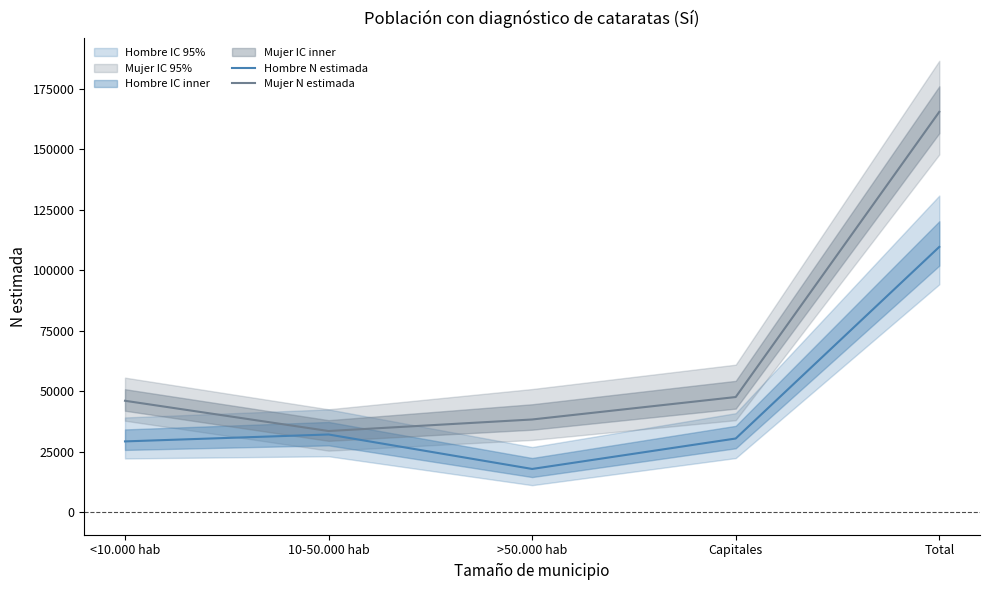

Which label corresponds to the smallest value in the chart?

>50.000 hab